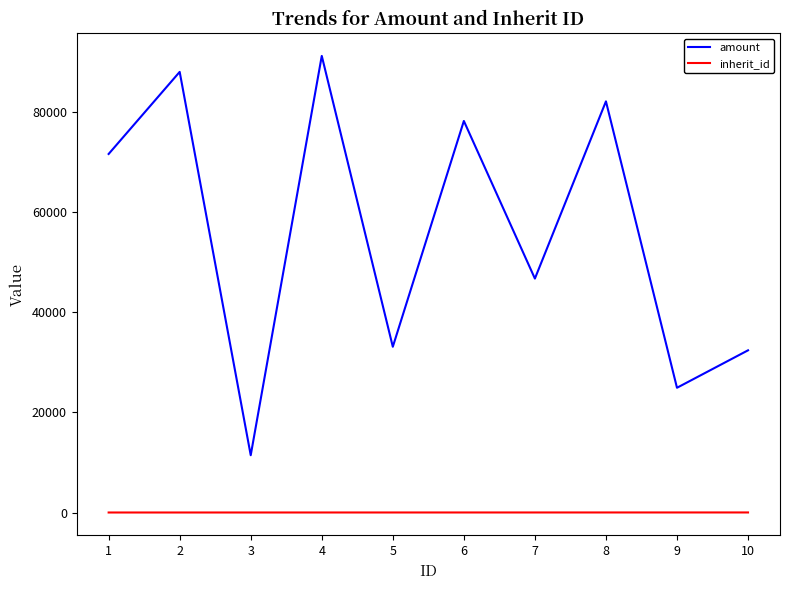

Is the value of inherit_id at 2 greater than the value of amount at 10?

No